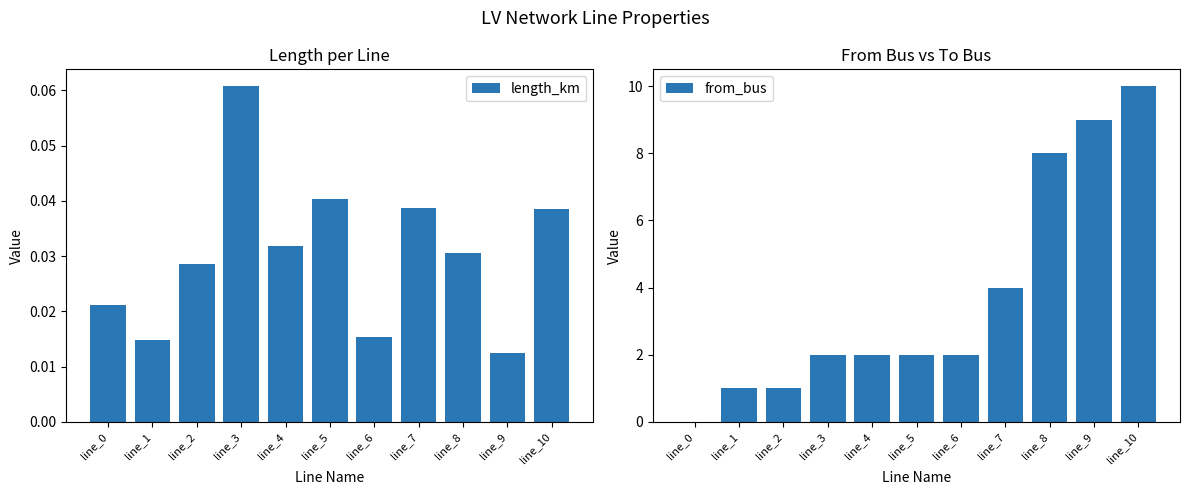

Reading left to right, what are all the values shown in this chart?

length_km: line_0=0.0	line_1=0.0	line_2=0.0	line_3=0.1	line_4=0.0	line_5=0.0	line_6=0.0	line_7=0.0	line_8=0.0	line_9=0.0	line_10=0.0
from_bus: line_0=0.0	line_1=1.0	line_2=1.0	line_3=2.0	line_4=2.0	line_5=2.0	line_6=2.0	line_7=4.0	line_8=8.0	line_9=9.0	line_10=10.0